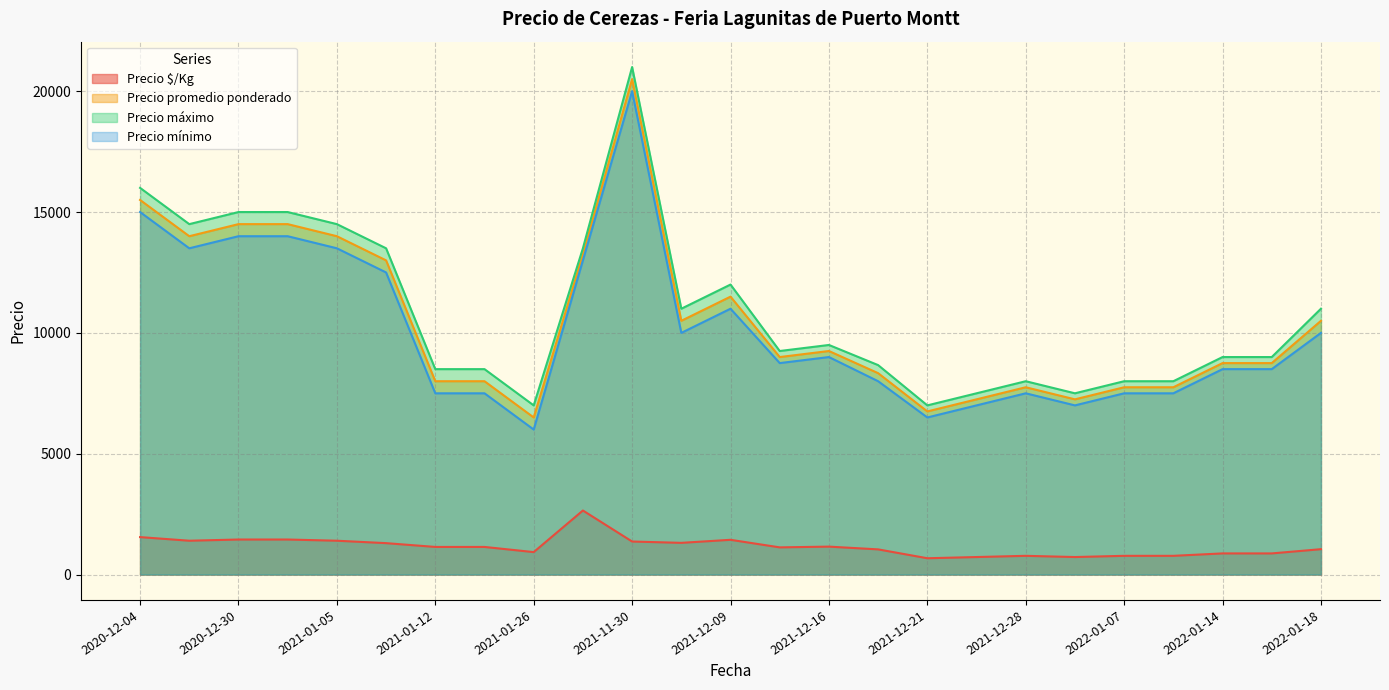

At which category is the sum across all series the highest?

2021-11-30